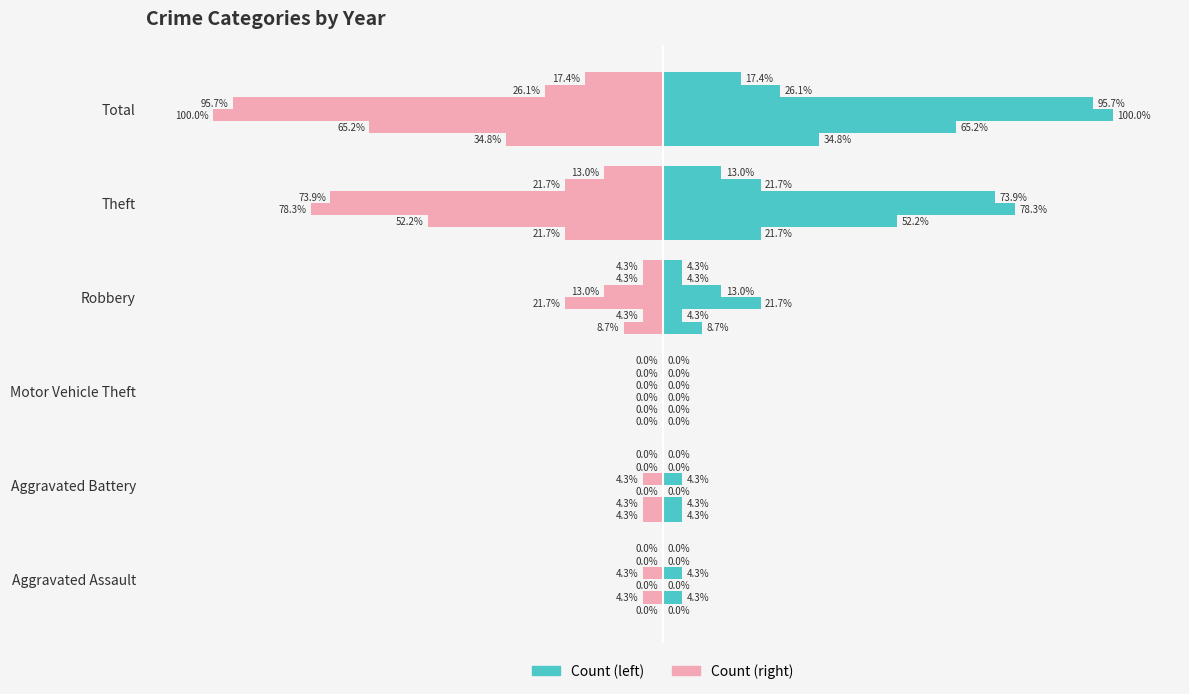

How many values in 2017 are above zero?

3